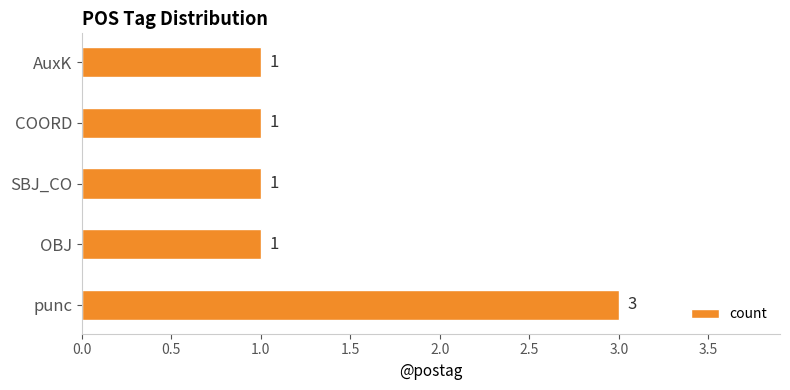

The chart shows a value of 0 at SBJ_CO. True or false?

False